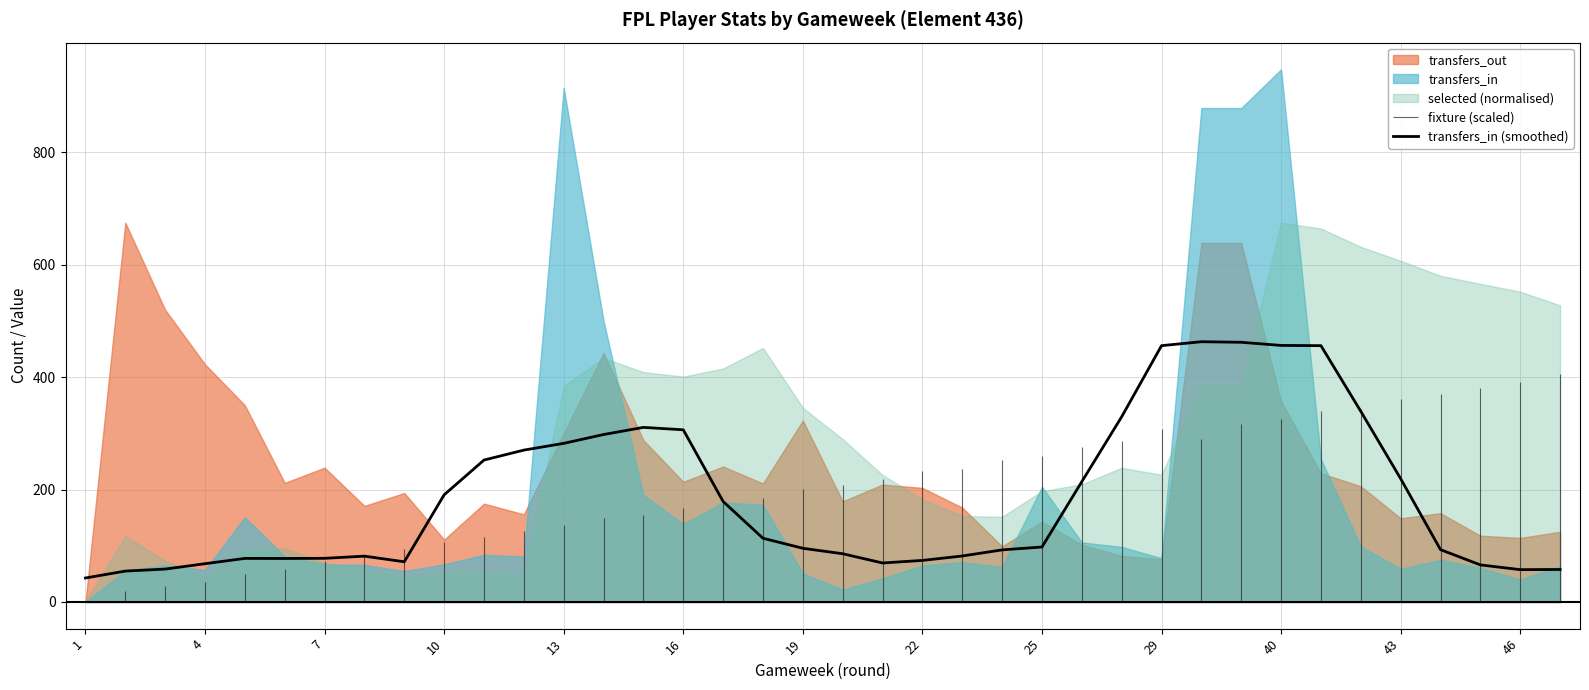

How many data points are less than 97?

19